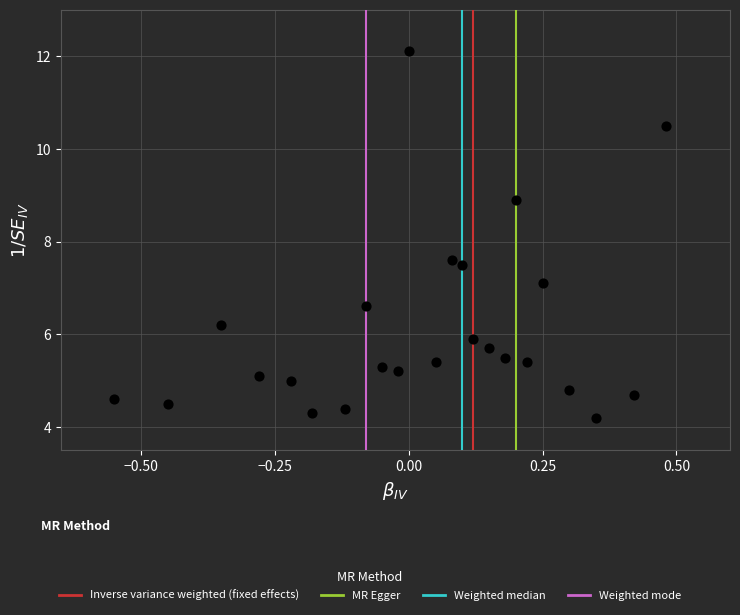

What Y value in the scatter plot is closest to 8?

7.6